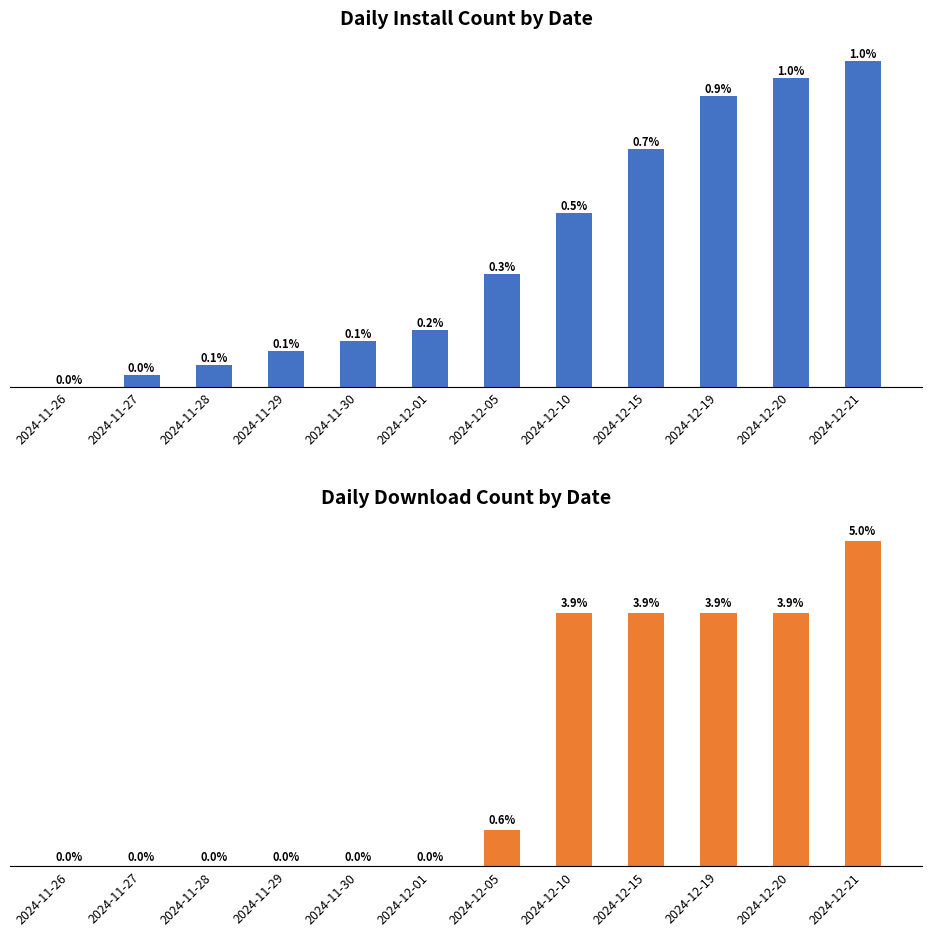

Is it true that install equals 0.1 at 2024-11-28?

True